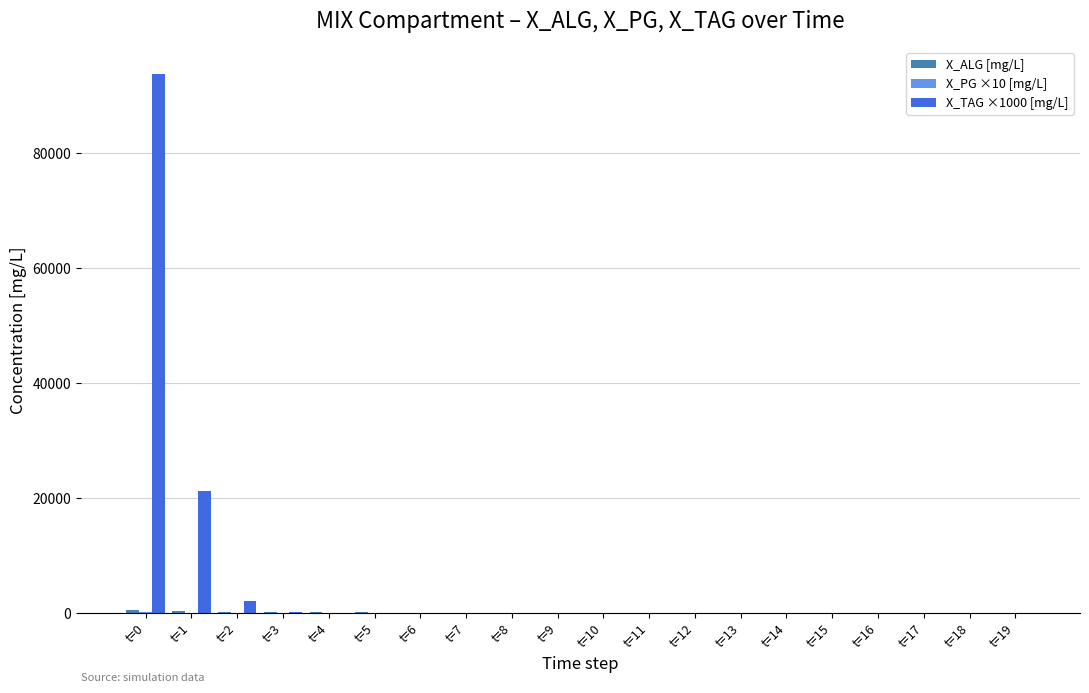

Which series has the largest total across all categories?

X_TAG ×1000 [mg/L]